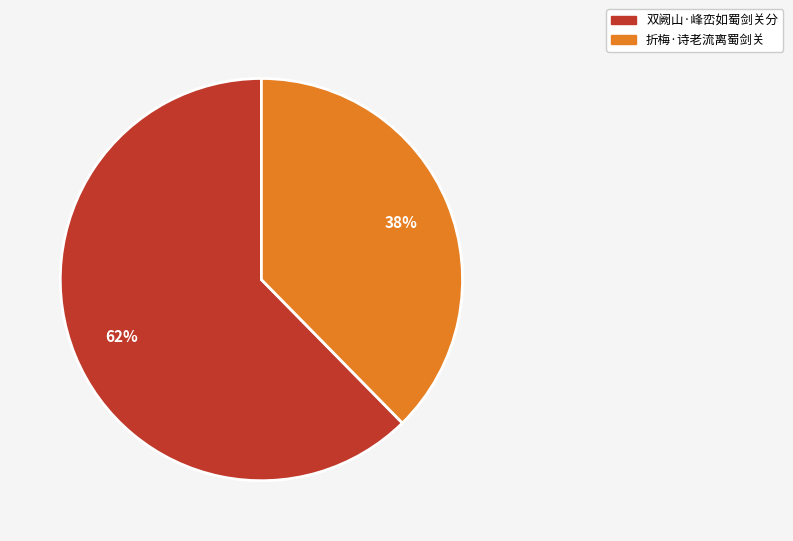

Is there a majority slice in this chart?

Yes